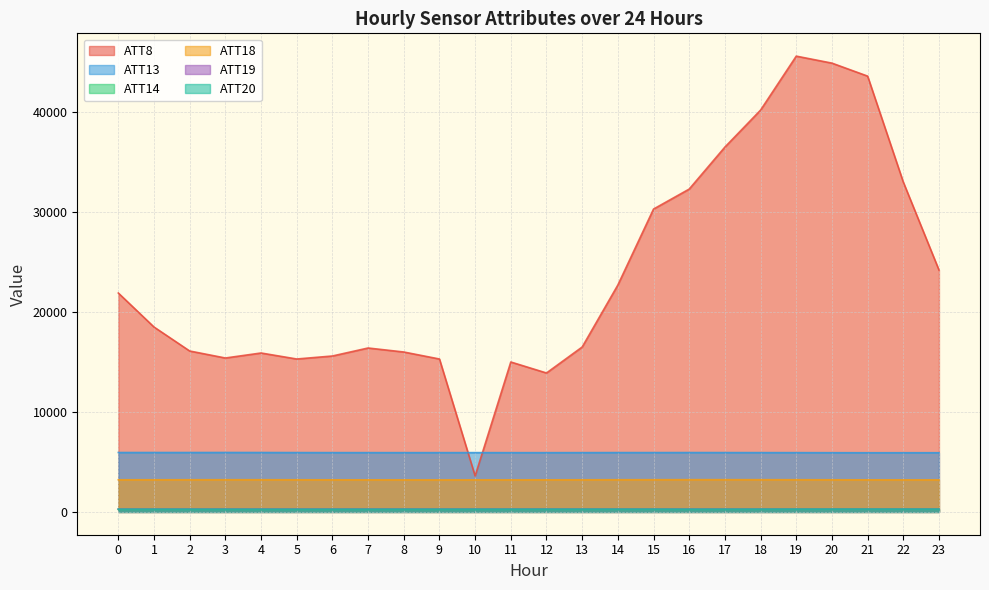

How many values in the ATT18 series exceed 3216?

12